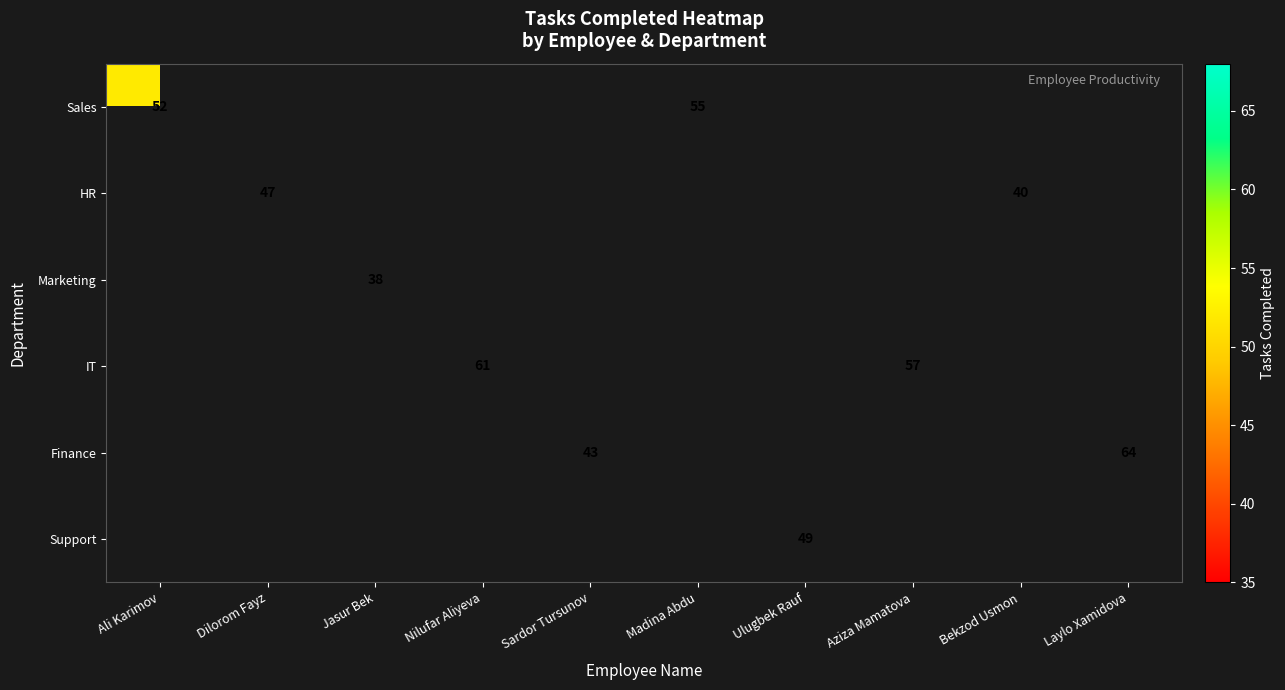

The value of IT at Aziza Mamatova is 101. True or false?

False